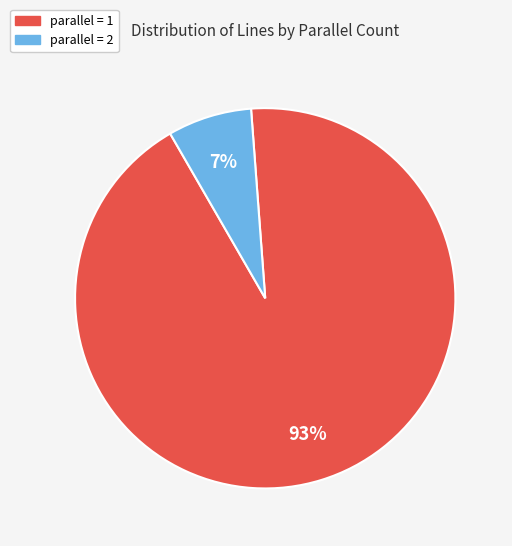

To the nearest percent, what is the difference between the parallel = 1 and parallel = 2 slice percentages?

86%